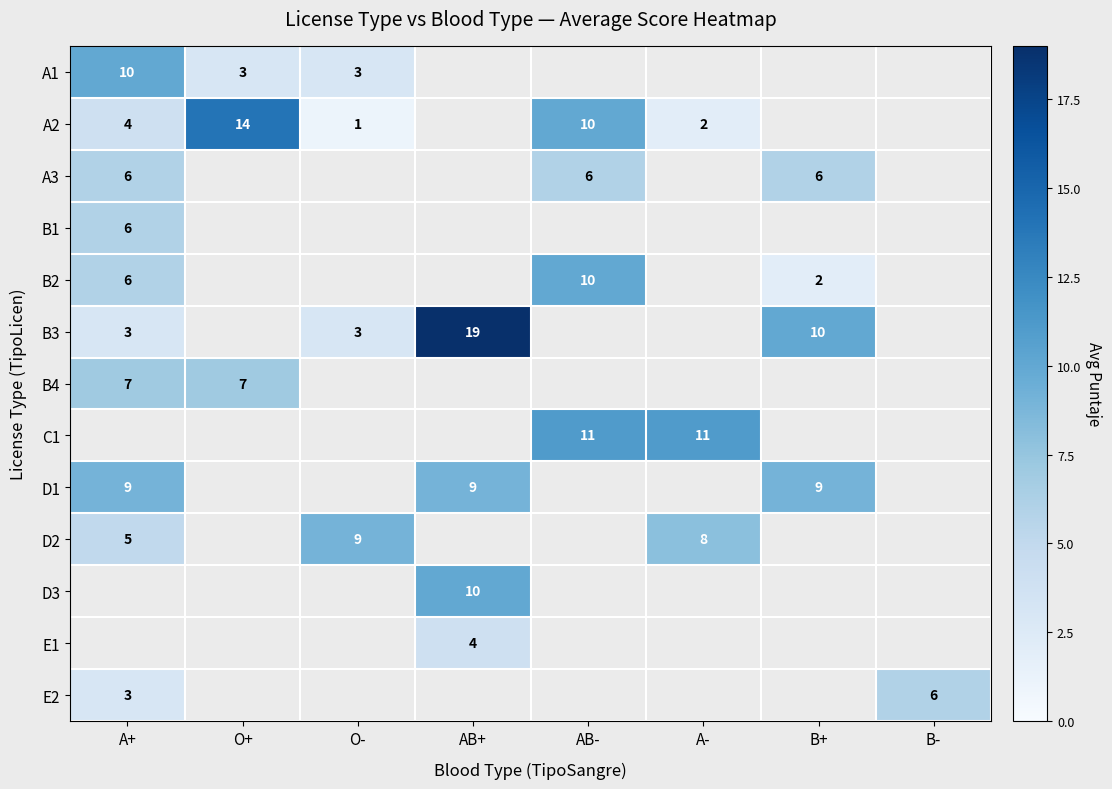

What is the difference between the highest and lowest values at O+?

11.0